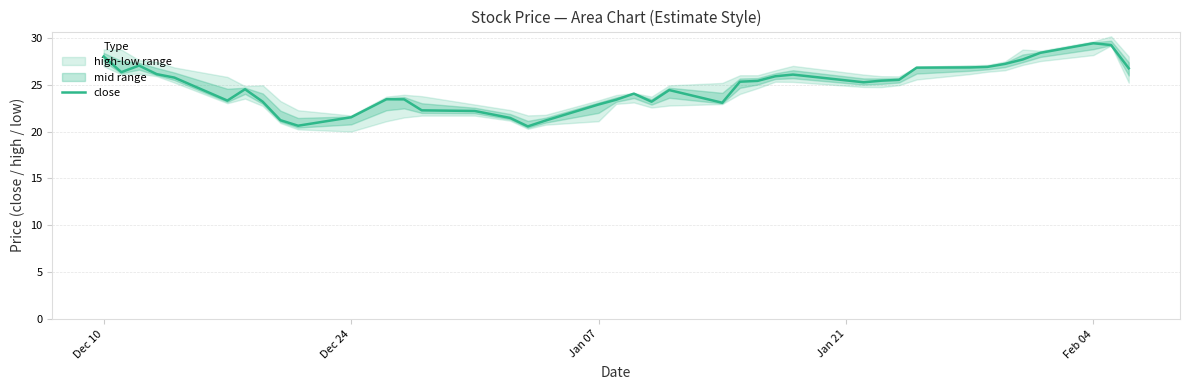

What is the lowest value of the close series?

20.6